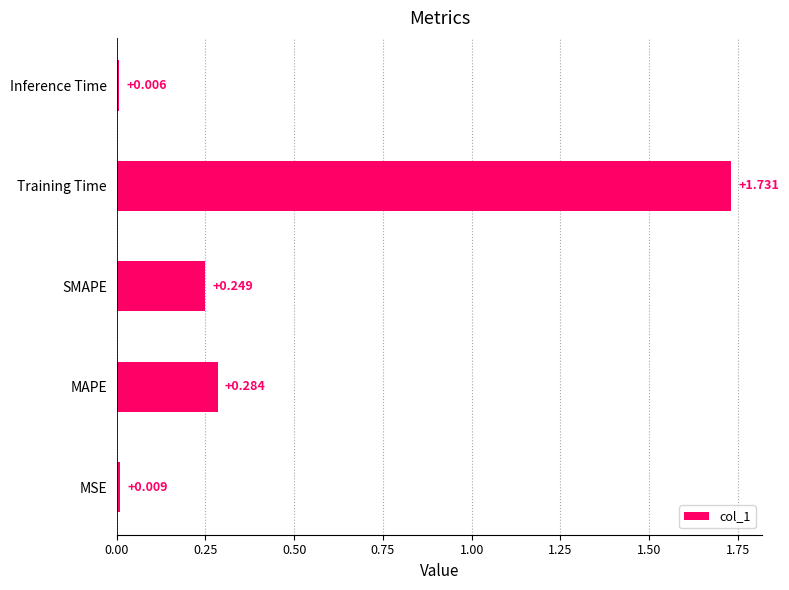

At which category does the chart reach its peak across all series?

Training Time